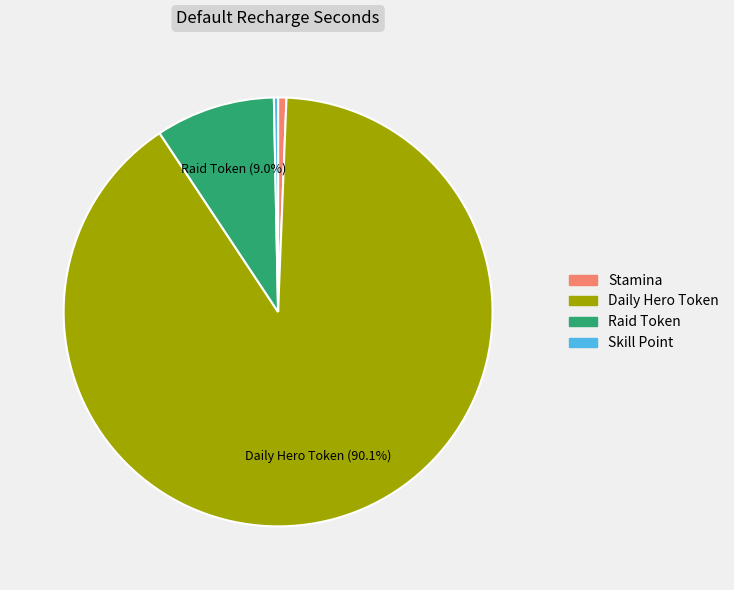

The Raid Token slice represents 1% of the pie. True or false?

False